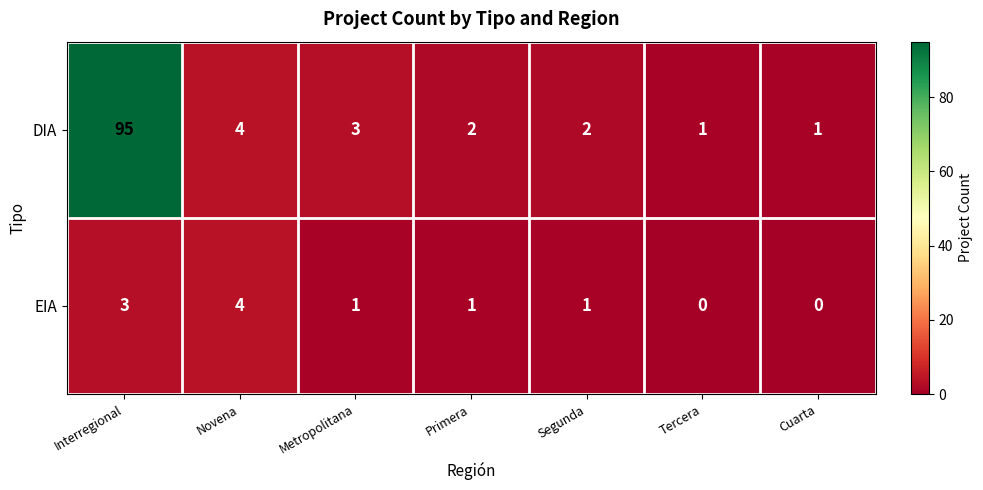

Which series has the widest spread of values?

DIA